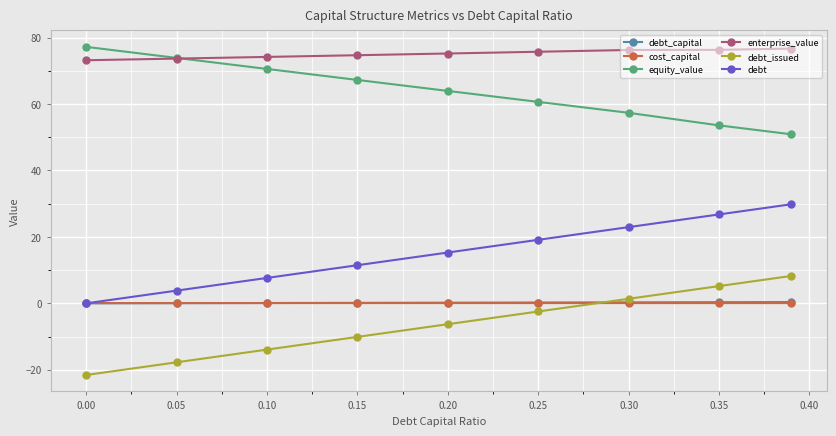

True or false: debt has more than 1 points higher than both neighbors.

False